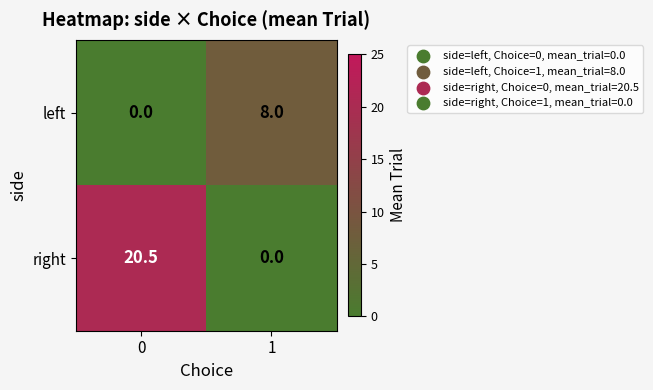

What value does the left series have at 1?

8.0